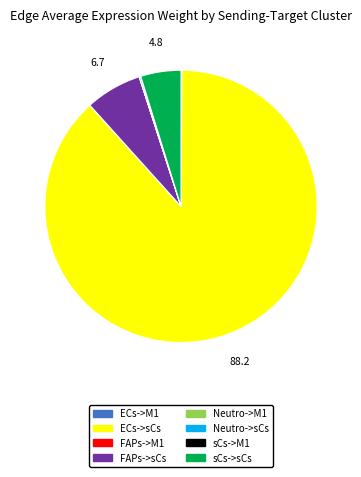

Which category accounts for the majority?

ECs->sCs